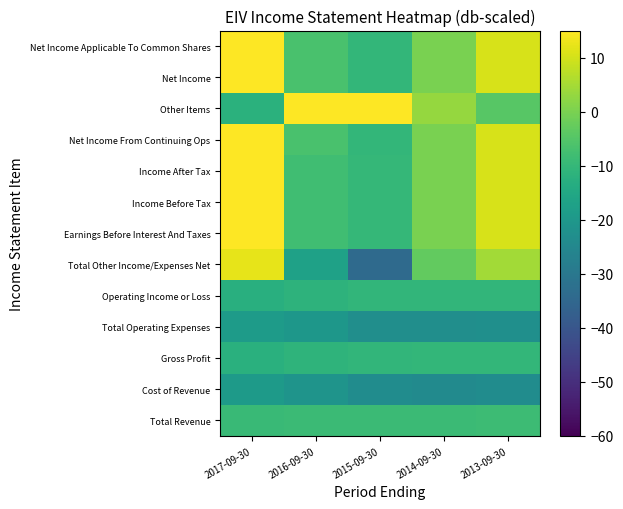

At which category does the chart reach its peak across all series?

2017-09-30